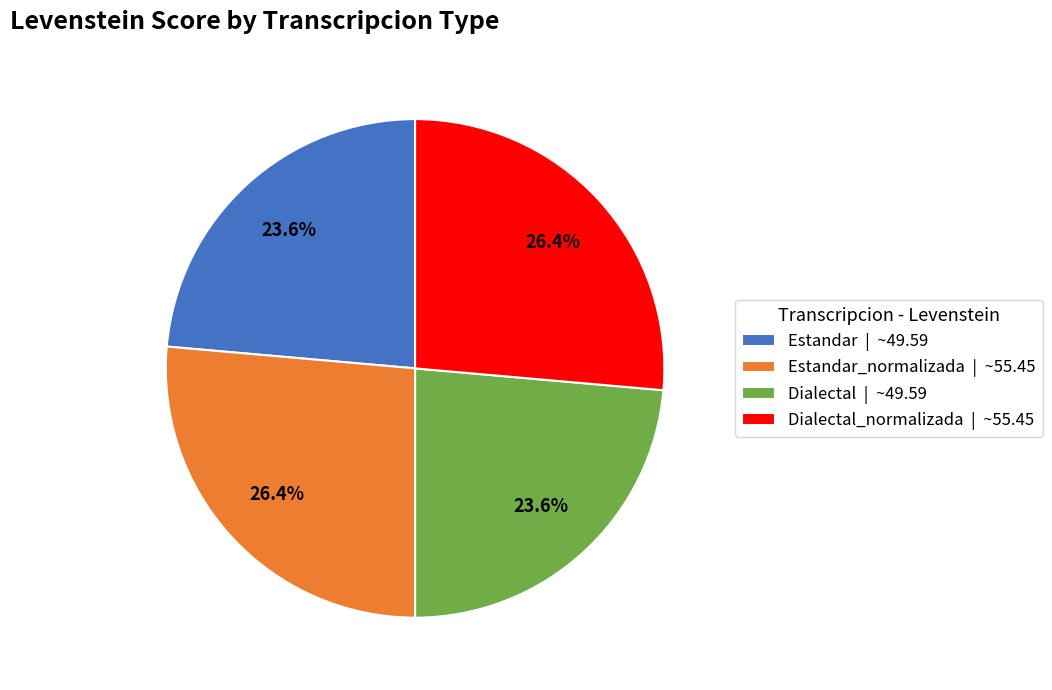

Between Estandar_normalizada | ~55.45 and Dialectal | ~49.59, which is larger?

Estandar_normalizada | ~55.45